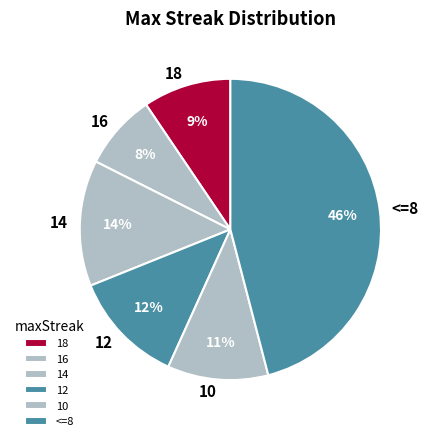

Combined, do 18 and 16 account for over 50%?

No